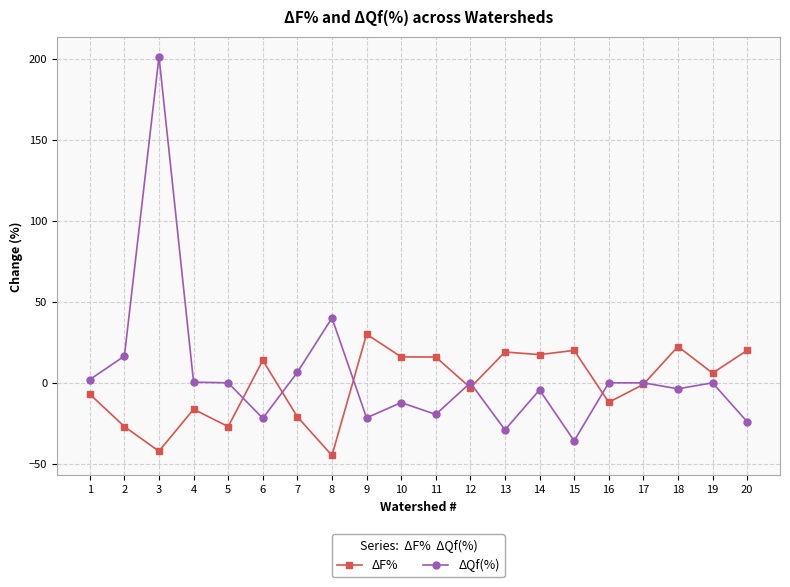

What is the difference between the second highest and minimum values in the ΔQf(%) series?

75.8